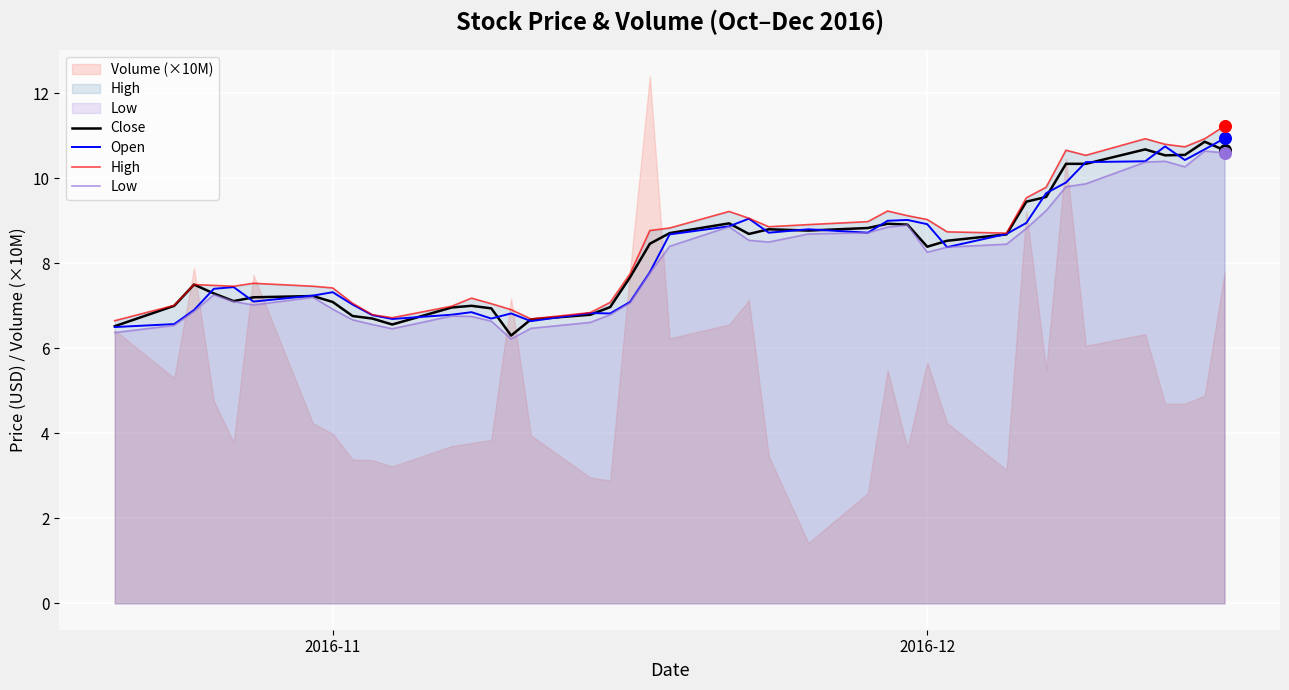

What is the maximum value for Low?

10.6